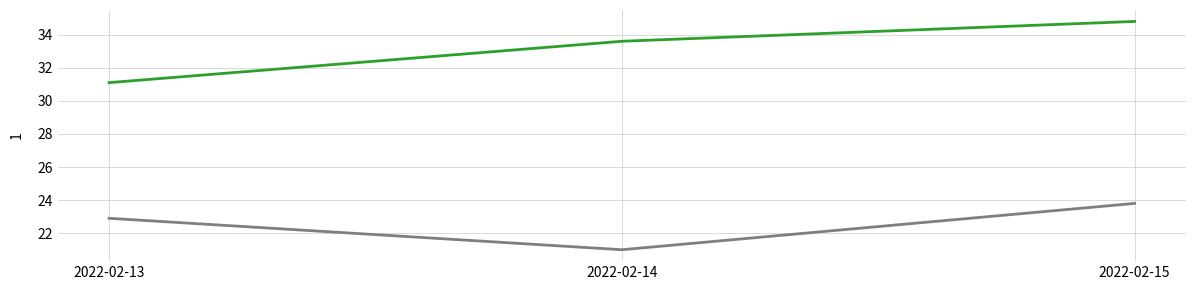

What is the maximum value shown in the chart?

34.8